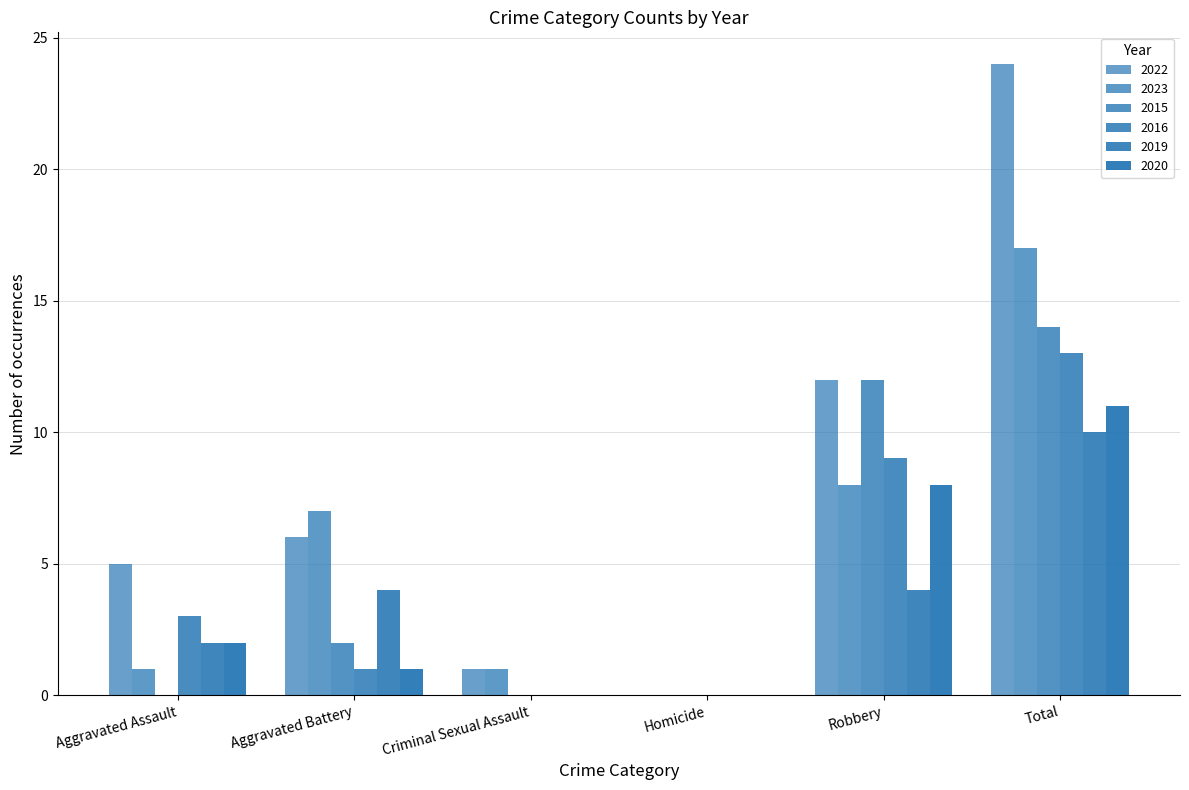

At which category is the sum across all series the highest?

Total